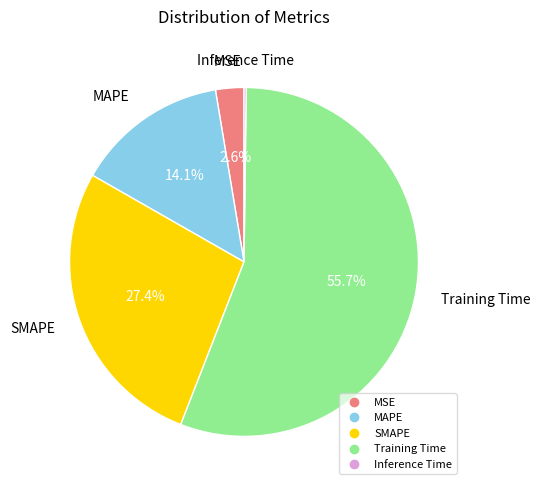

Between MAPE and SMAPE, which is larger?

SMAPE